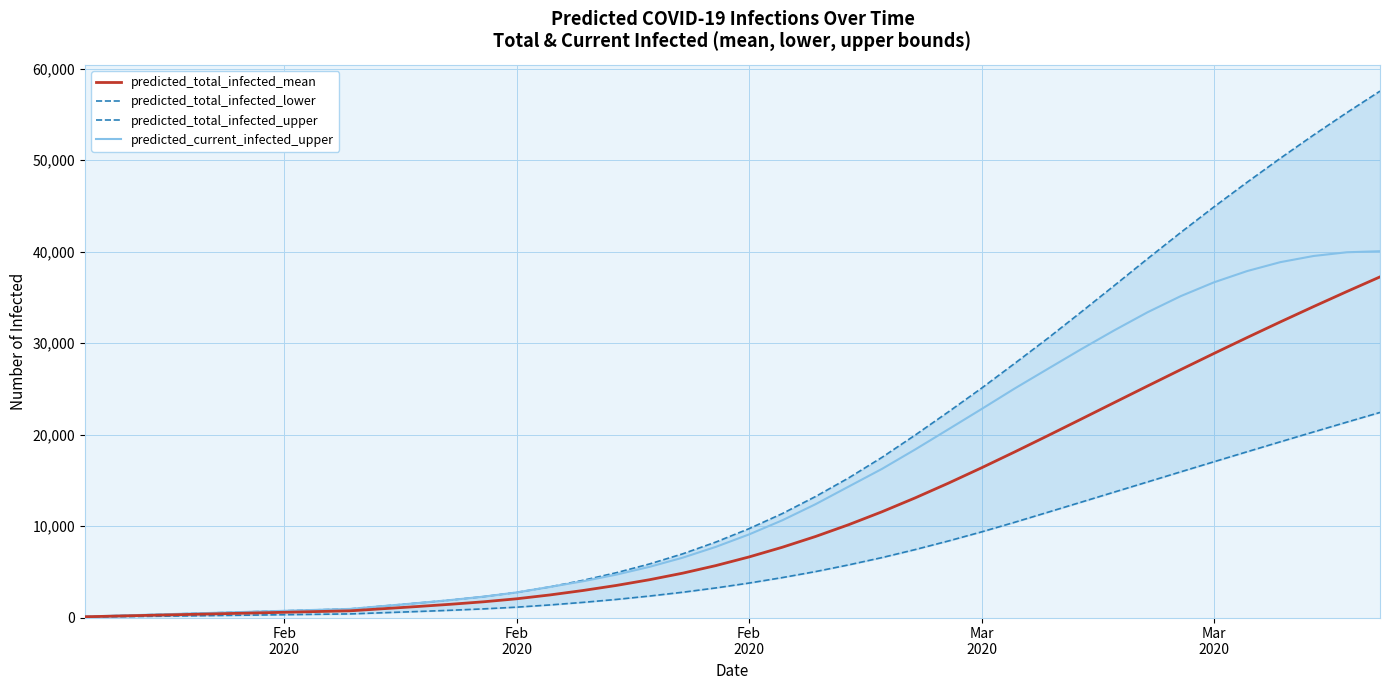

True or false: predicted_total_infected_upper and predicted_total_infected_lower intersect in this chart.

False